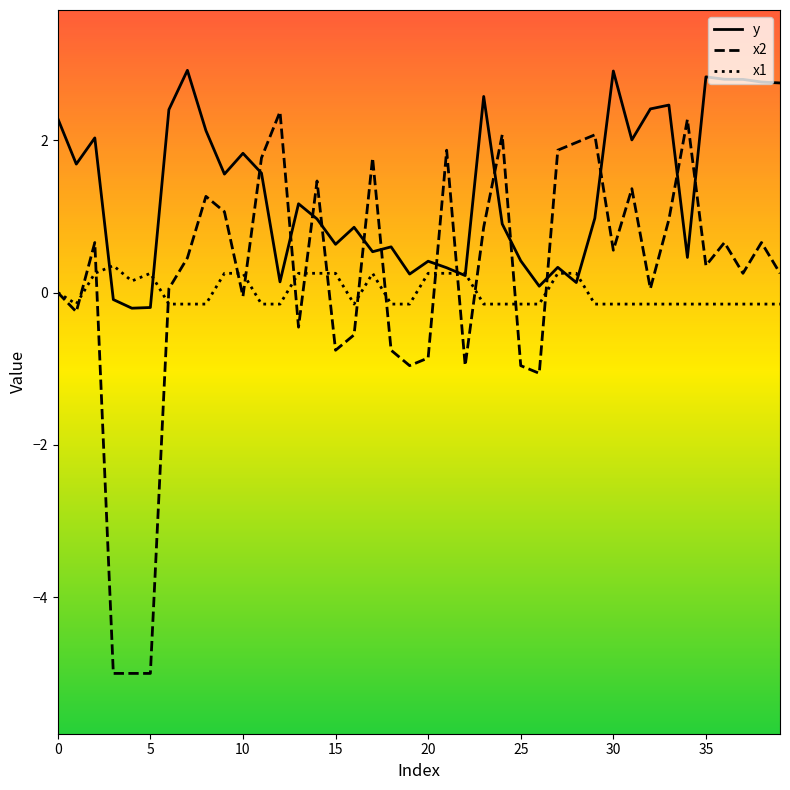

True or false: x2 and y cross at least once.

True